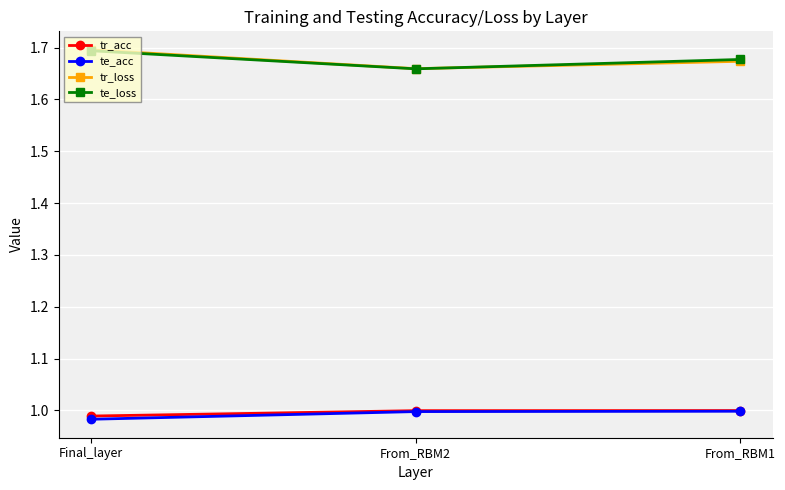

At which label does te_loss reach its peak?

Final_layer